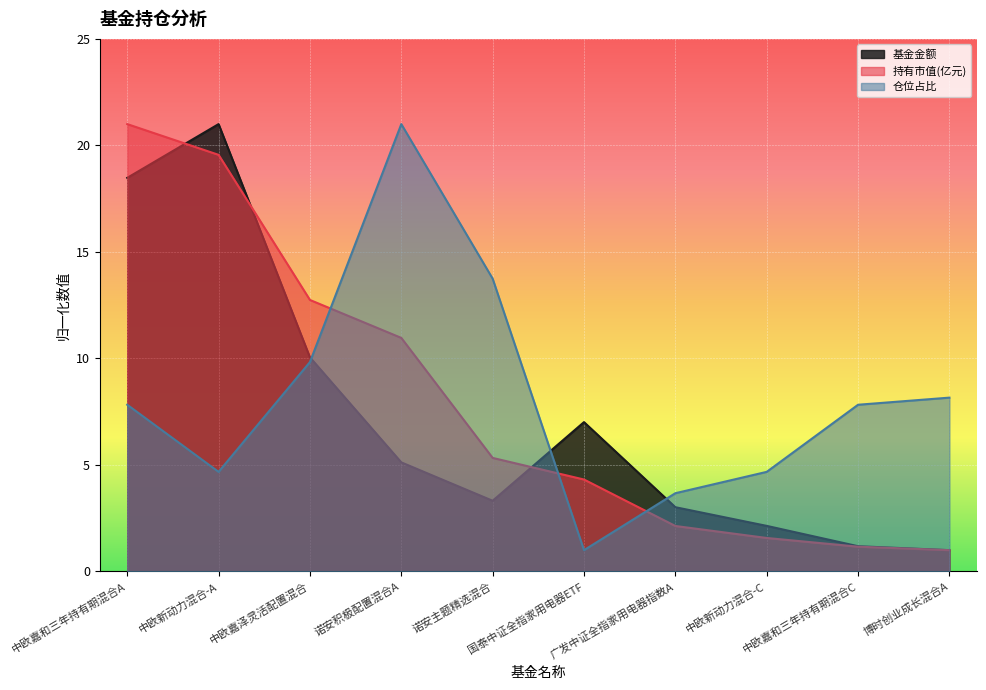

What is the sum of all 基金金额 values?

72.3